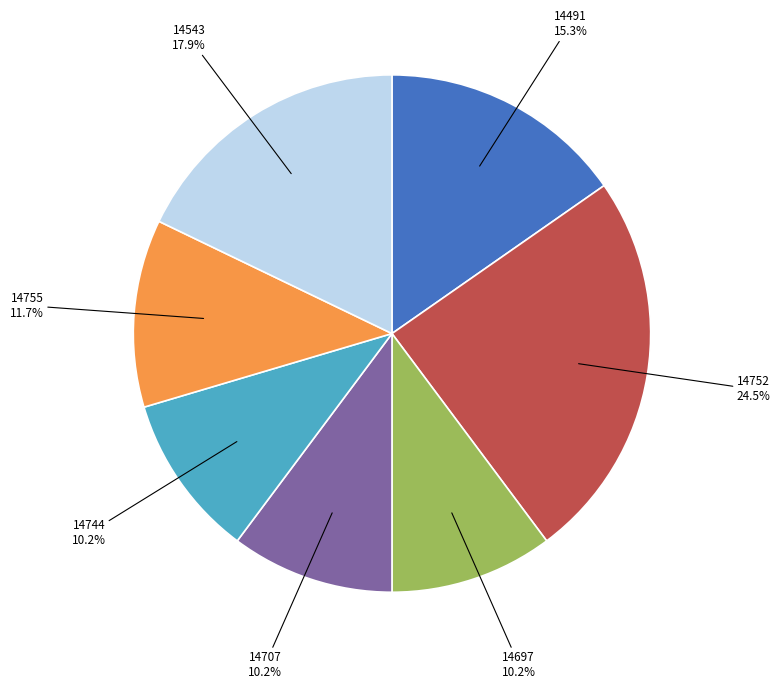

How many segments does this pie chart have?

7